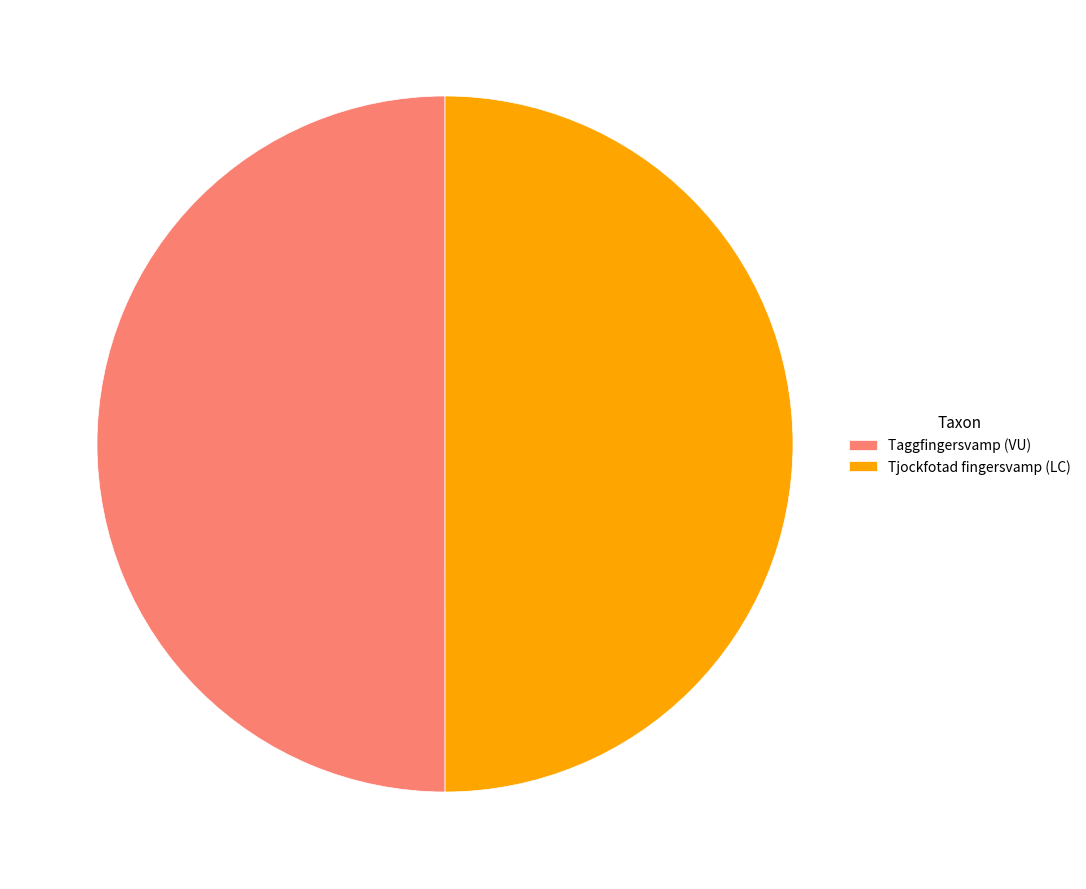

What is the ratio of the value at Tjockfotad fingersvamp (LC) to the value at Taggfingersvamp (VU)?

1.0